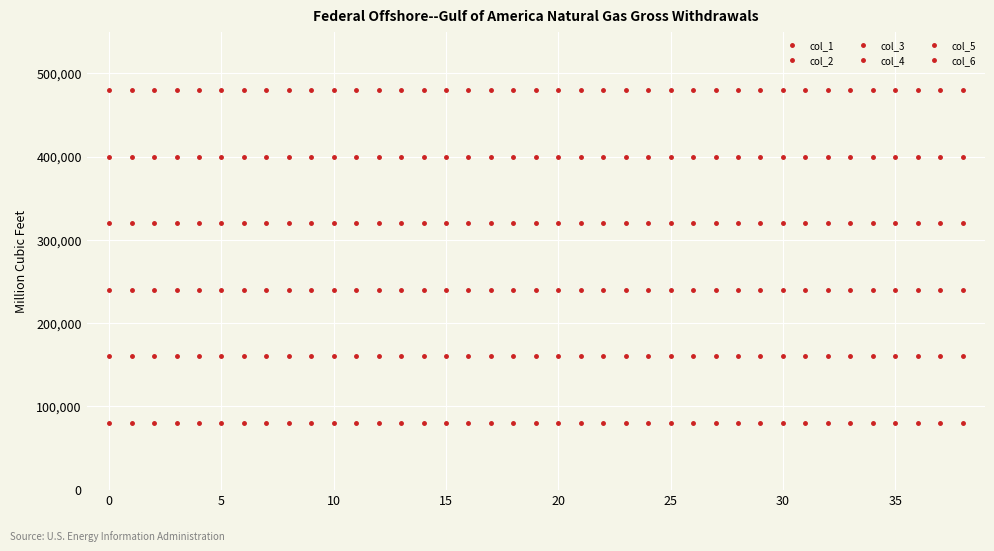

Is this an area chart (filled region under the line)?

No